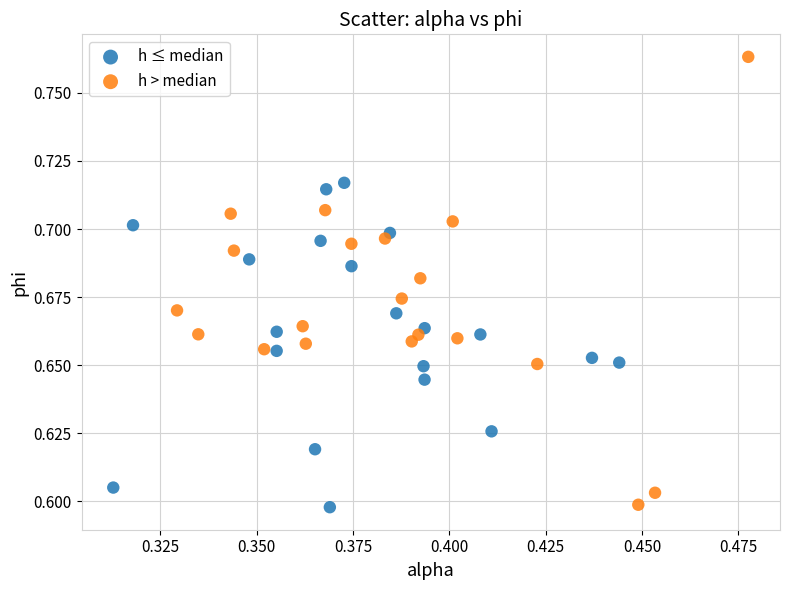

Which series contains the highest Y value?

h > median